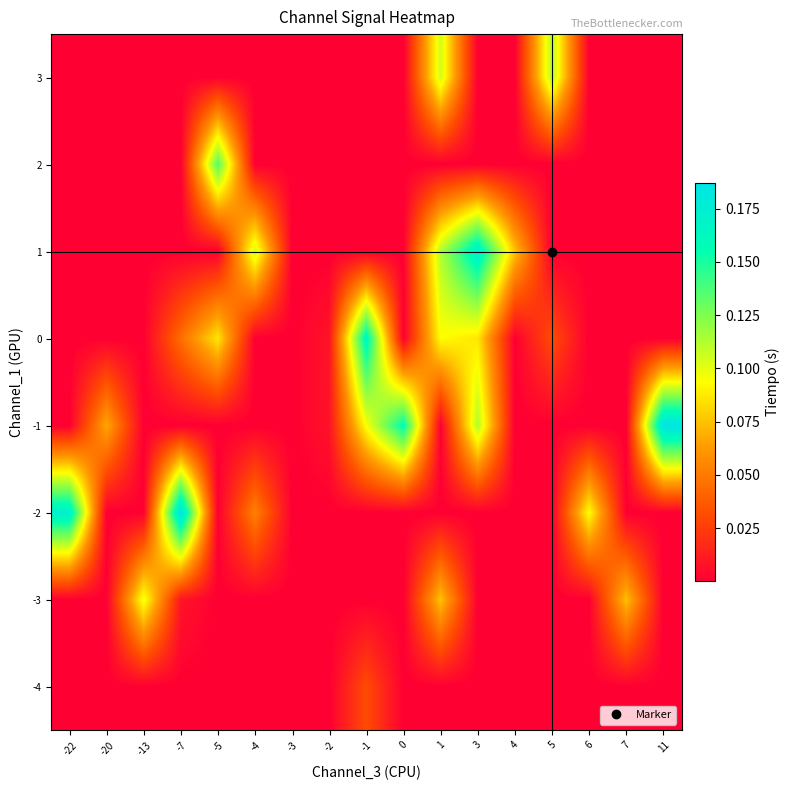

List the series in order of their peak value, highest first.

-2, -1, 1, 0, 2, 3, -3, -4